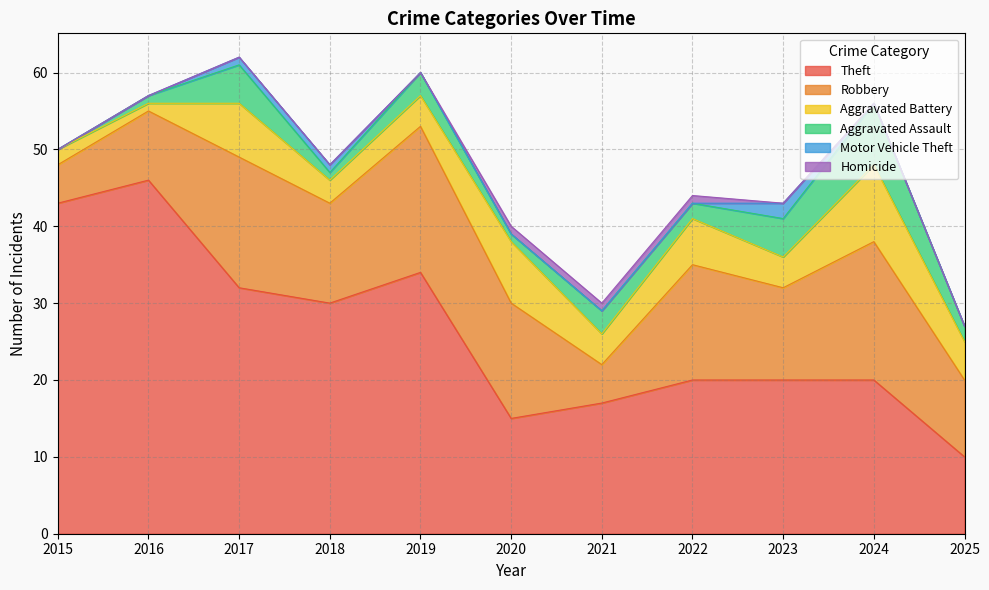

What is the maximum value shown in the chart?

46